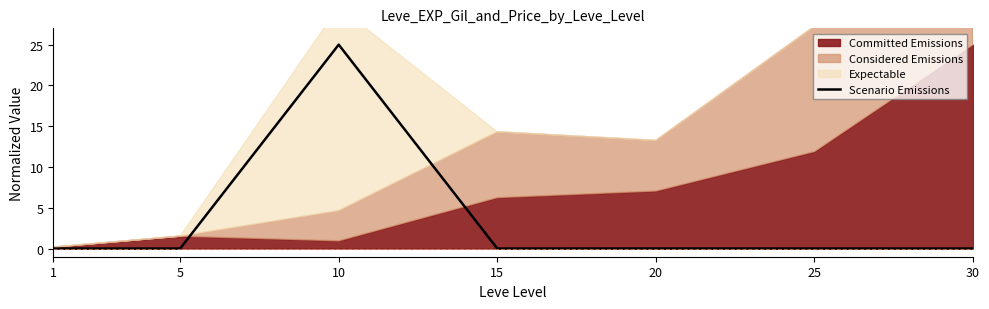

True or false: the data shows 0.0 at 1.

False